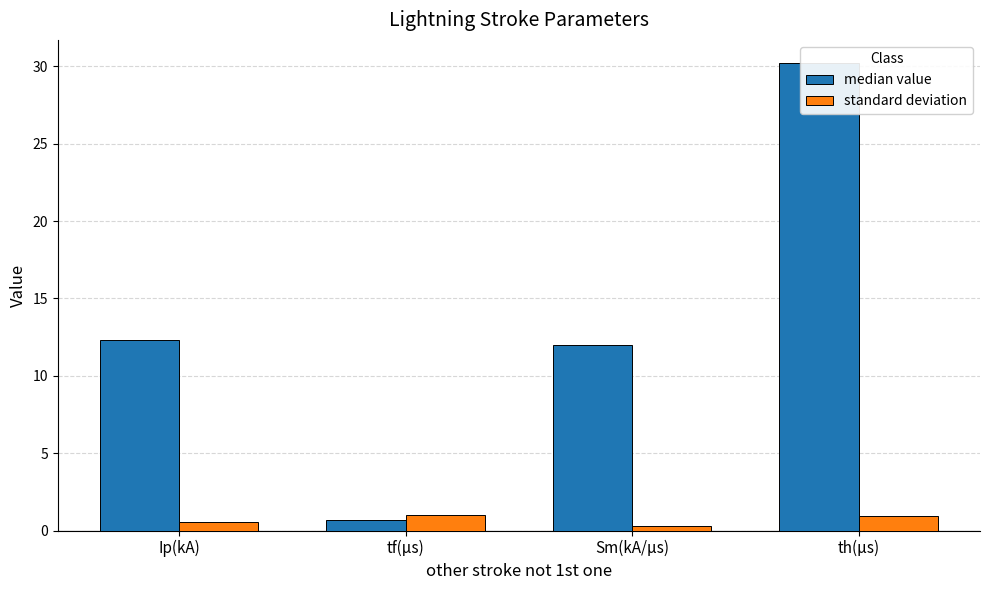

What is the difference between the maximum and second lowest values in the standard deviation series?

0.5